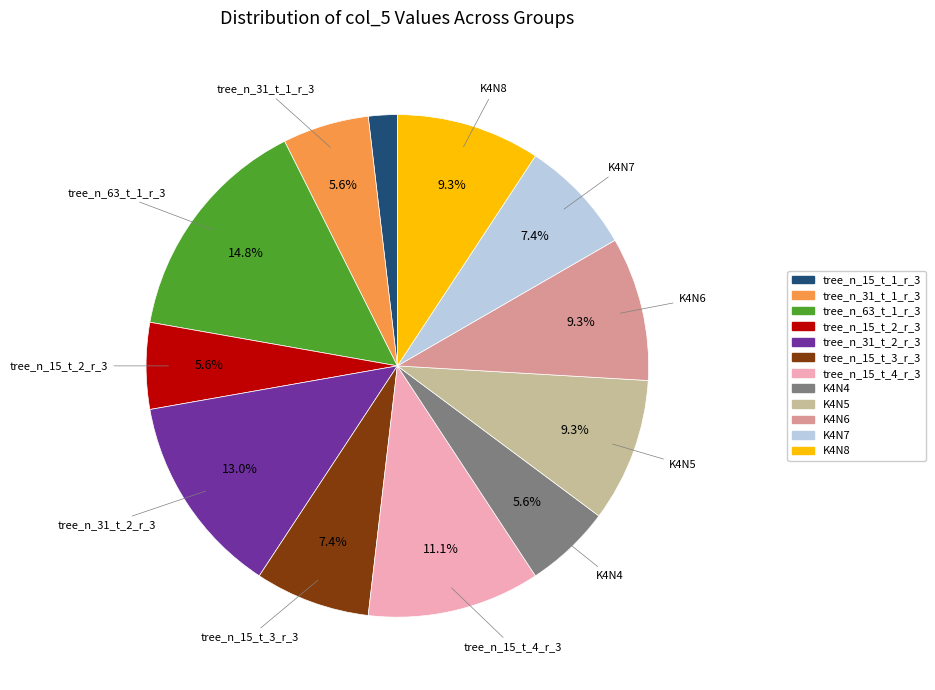

Is there any slice that represents more than half of the pie?

No